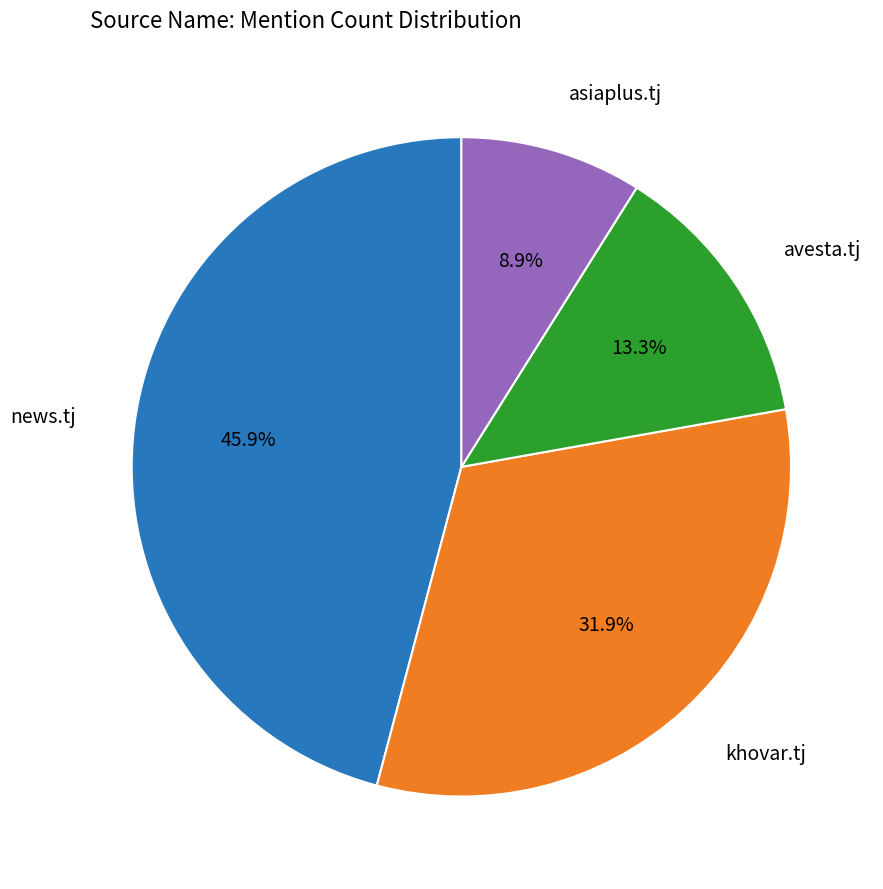

To the nearest percent, what percentage of the pie is khovar.tj?

32%